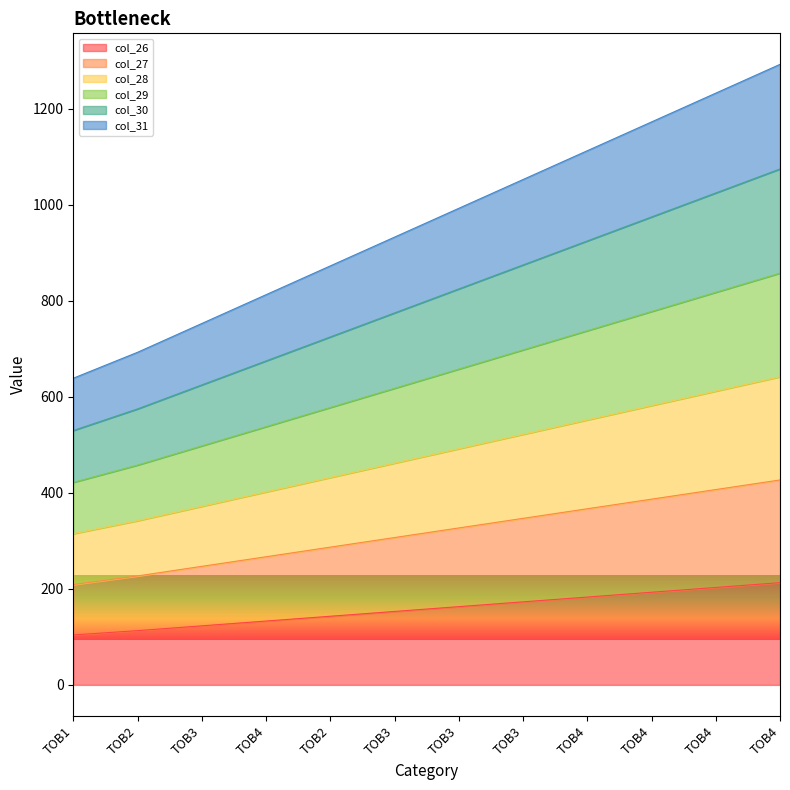

True or false: col_30 and col_26 intersect in this chart.

False